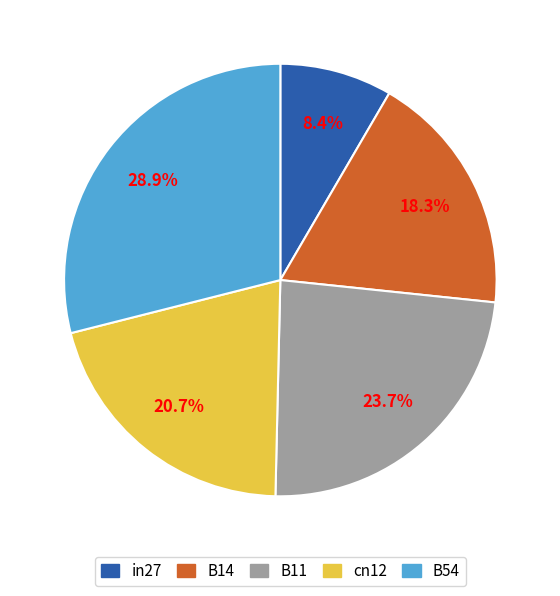

Which has a higher value, B14 or in27?

B14